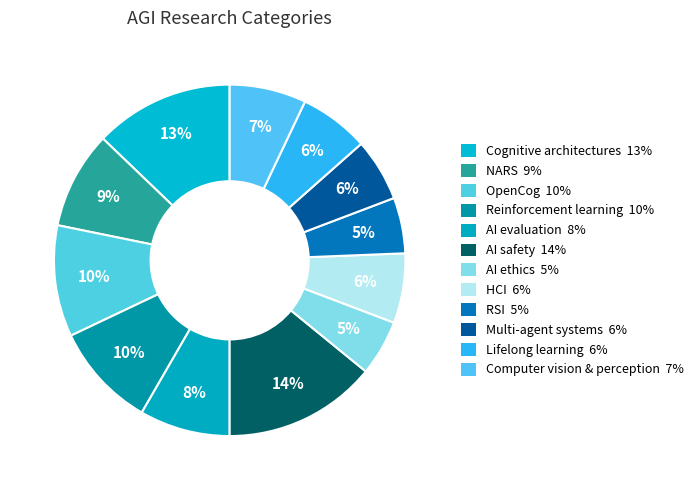

To the nearest percent, what percentage of the pie is Multi-agent systems?

6%